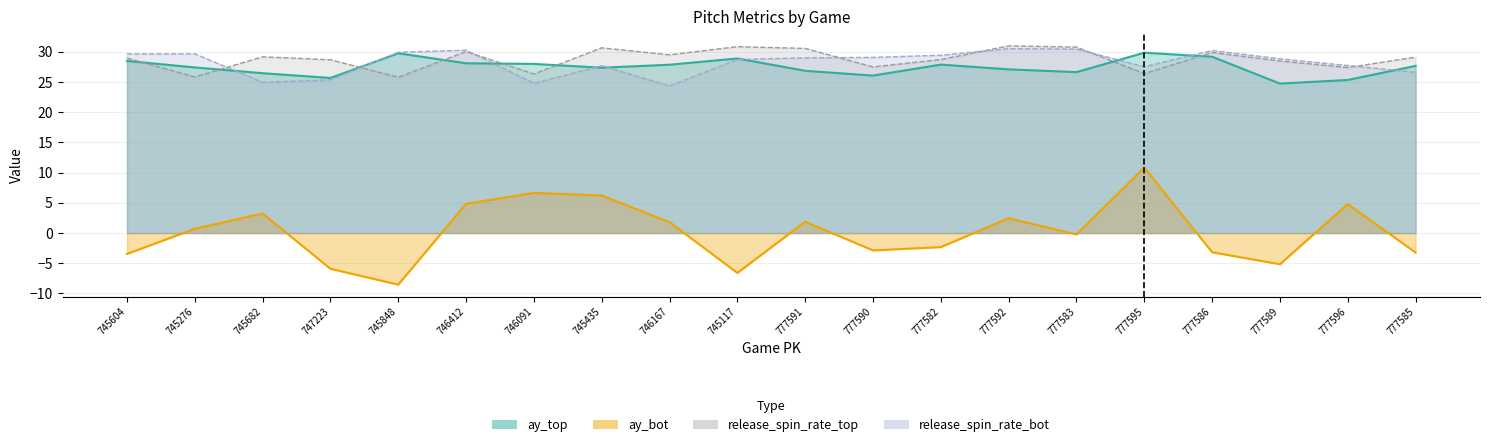

Reading left to right, transcribe all the data shown in this chart.

ay_top: 28.5	27.4	26.4	25.7	29.7	28.1	28.0	27.4	27.8	28.9	26.8	26.1	27.9	27.1	26.6	29.8	29.2	24.7	25.3	27.7
ay_bot: -3.5	0.7	3.2	-5.9	-8.5	4.8	6.6	6.2	1.8	-6.6	1.9	-2.9	-2.3	2.5	-0.2	10.8	-3.2	-5.2	4.8	-3.2
release_spin_rate_top: 28.9	25.8	29.2	28.7	25.8	30.0	26.3	30.6	29.5	30.8	30.5	27.5	28.7	31.0	30.8	26.4	29.9	28.5	27.4	29.1
release_spin_rate_bot: 29.6	29.6	24.9	25.4	29.9	30.3	24.8	27.7	24.3	28.7	29.0	29.1	29.4	30.5	30.4	27.5	30.2	28.8	27.7	26.6